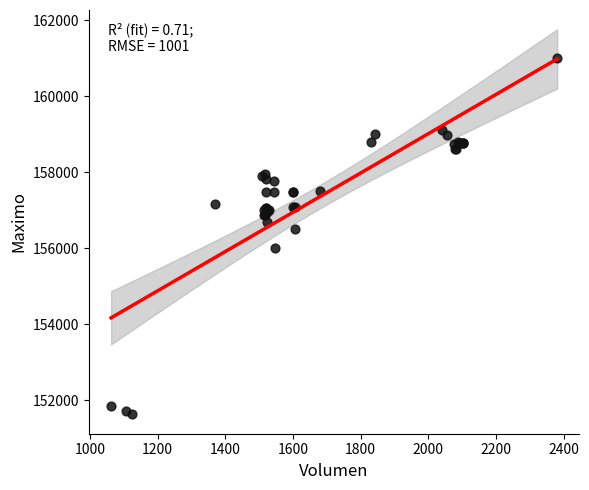

What Y value in the scatter plot is closest to 156316?

156500